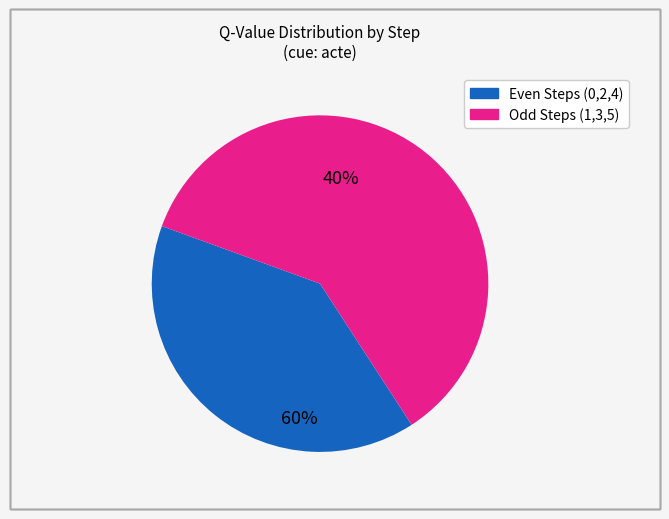

Does any single category account for the majority?

Yes